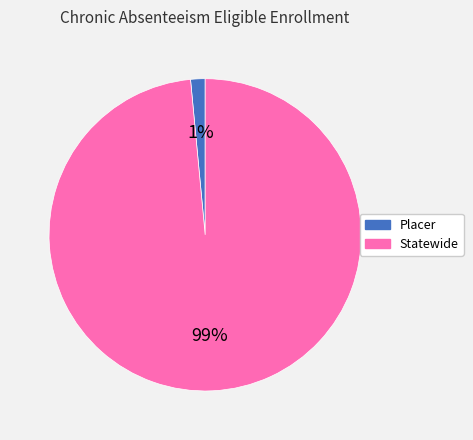

True or false: Placer accounts for 12% of the total.

False